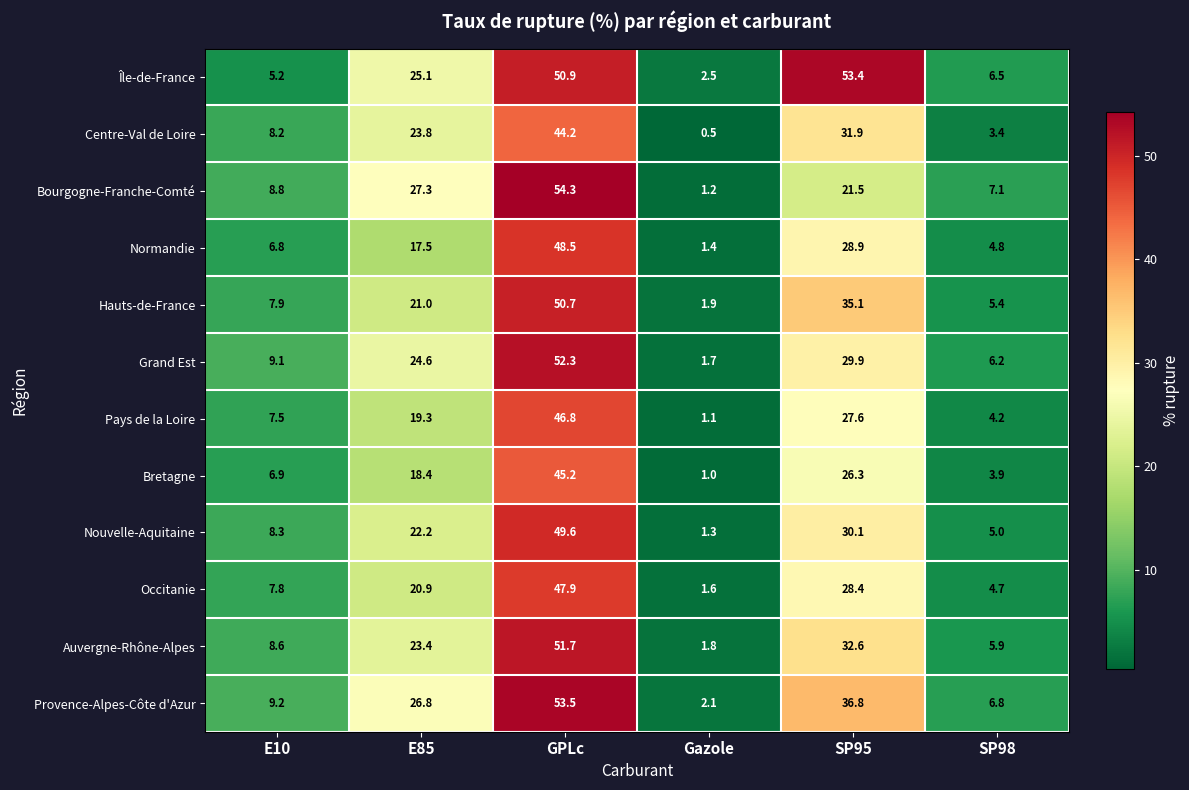

At E85, list the series in order from smallest to largest.

Normandie, Bretagne, Pays de la Loire, Occitanie, Hauts-de-France, Nouvelle-Aquitaine, Auvergne-Rhône-Alpes, Centre-Val de Loire, Grand Est, Île-de-France, Provence-Alpes-Côte d'Azur, Bourgogne-Franche-Comté